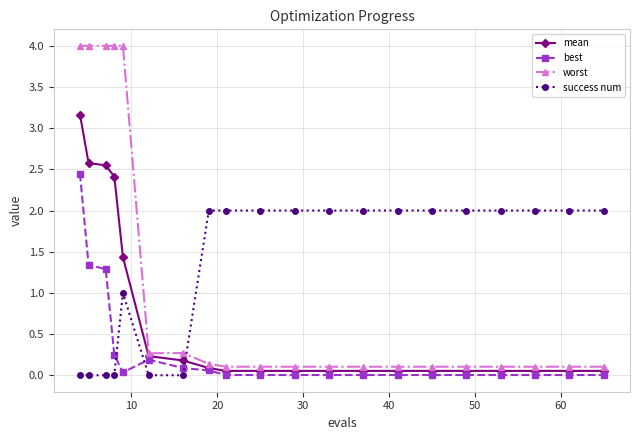

Which series has the widest spread of values?

worst